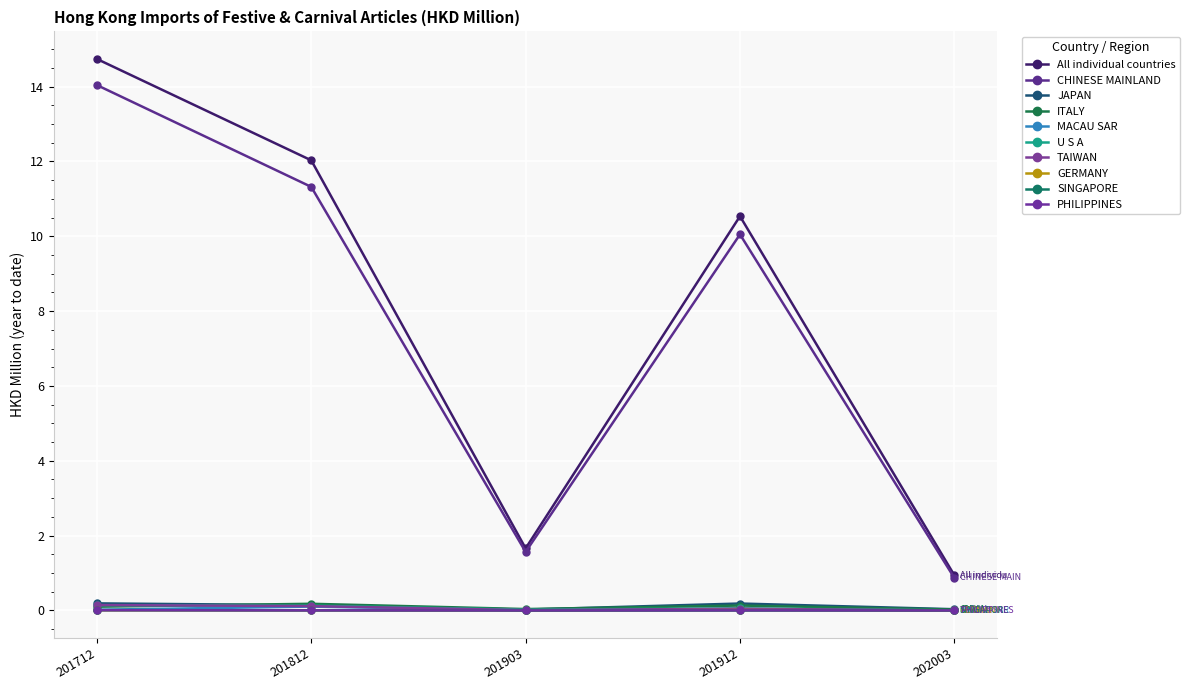

Count the number of categories in the chart.

5